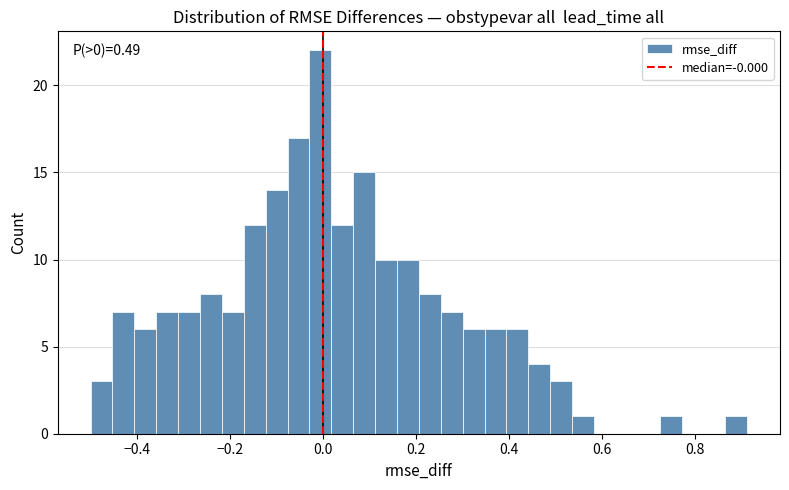

Around what value on the x-axis is the tallest bar? Give the approximate position of its centre, as read against the axis.

0.00